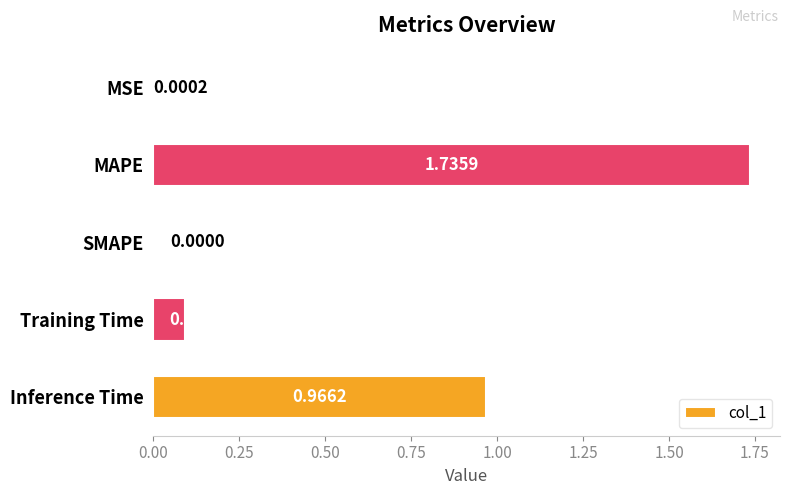

Which has a higher value, MSE or MAPE?

MAPE